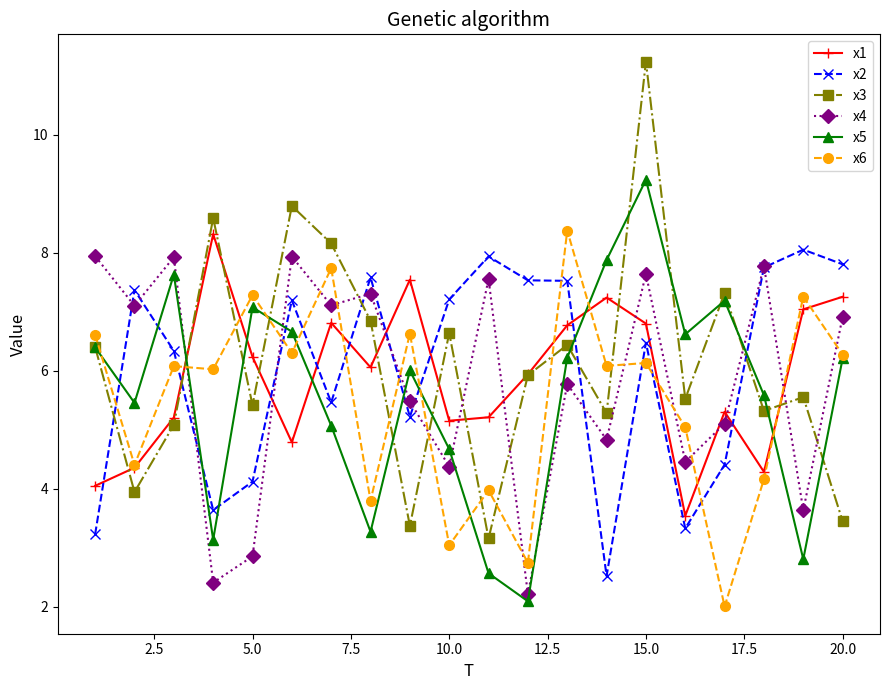

What is the maximum value for x3?

11.2